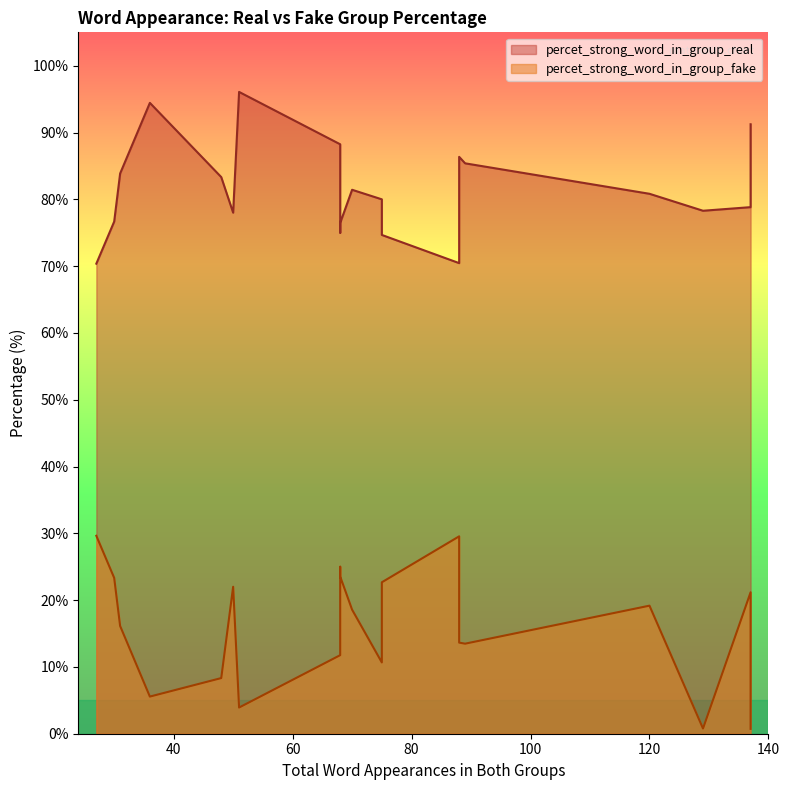

True or false: percet_strong_word_in_group_fake and percet_strong_word_in_group_real intersect in this chart.

False